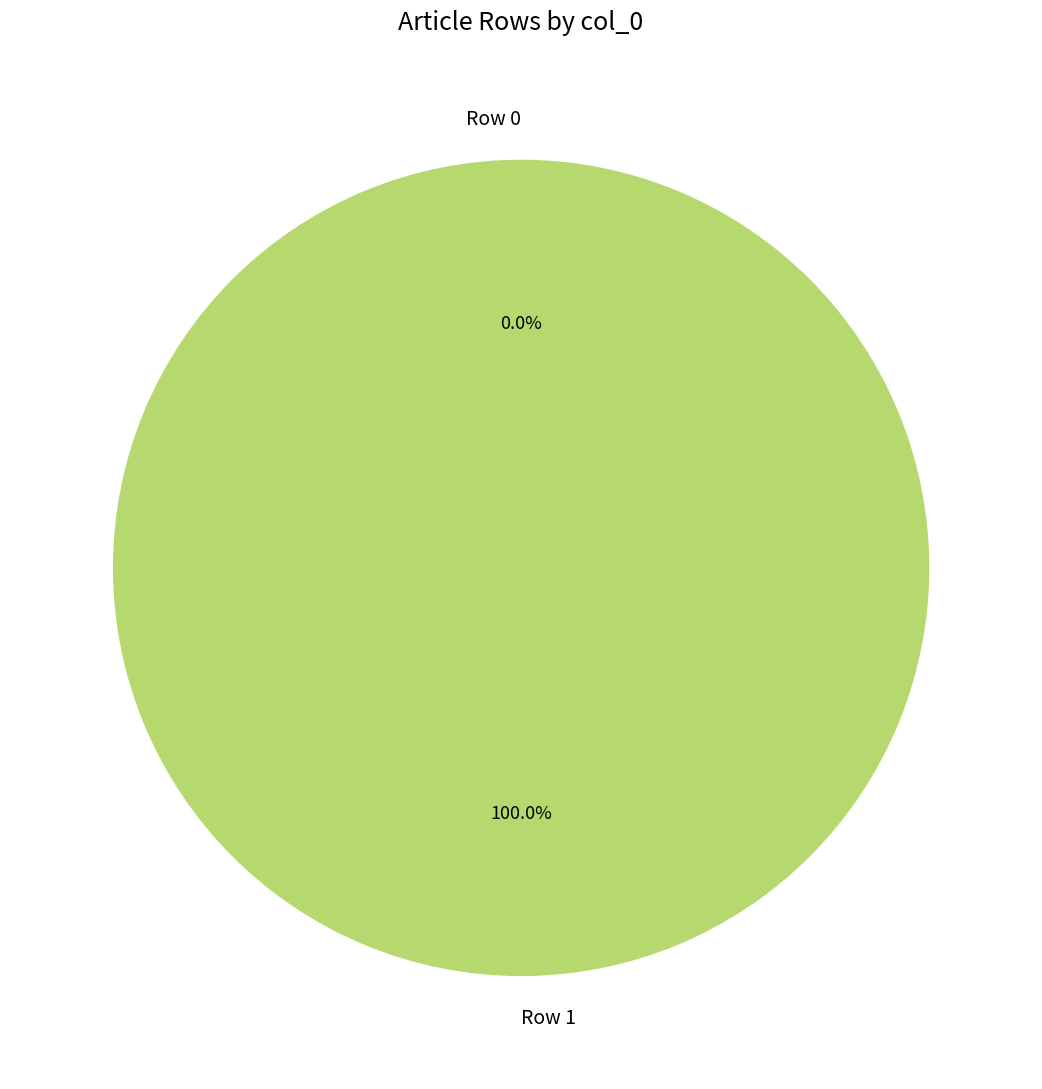

Is the sum of Row 1 and Row 0 greater than half?

Yes